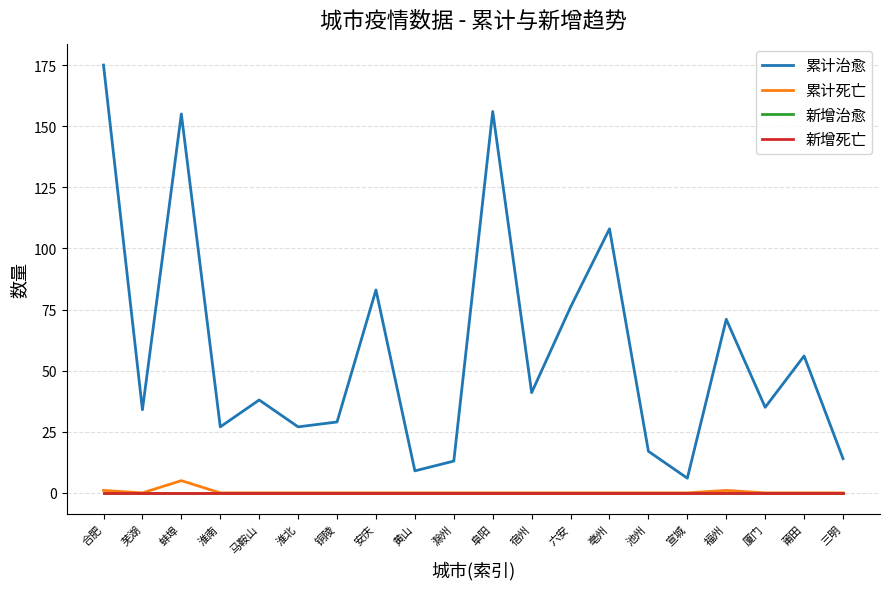

Is the value of 累计死亡 at 芜湖 greater than the value of 新增治愈 at 黄山?

No